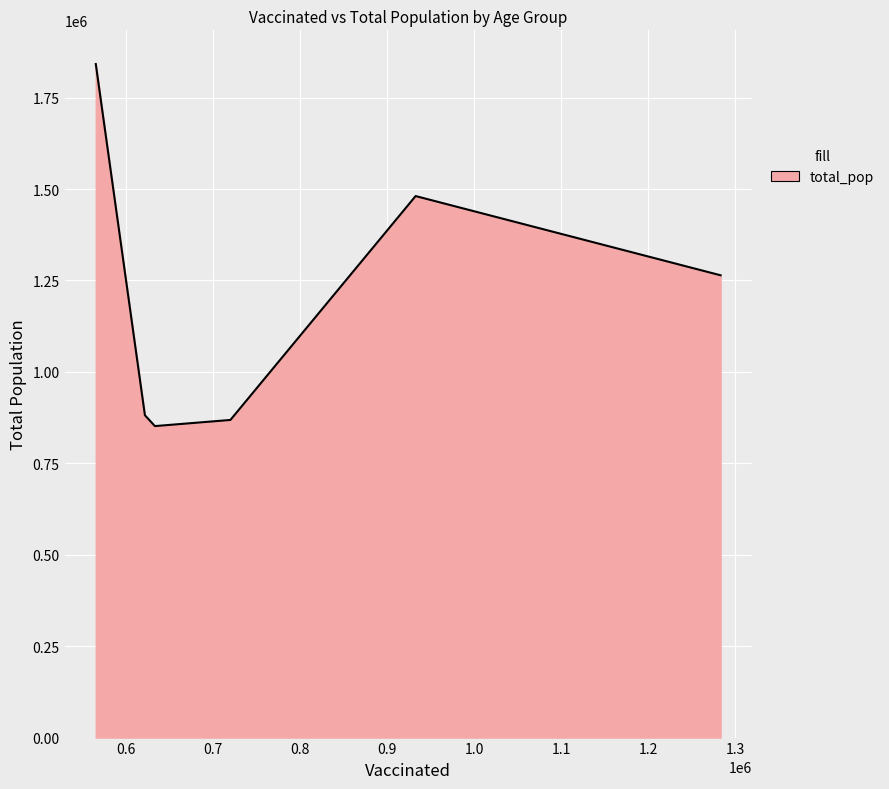

True or false: there are more than 0 points higher than both neighbors.

True